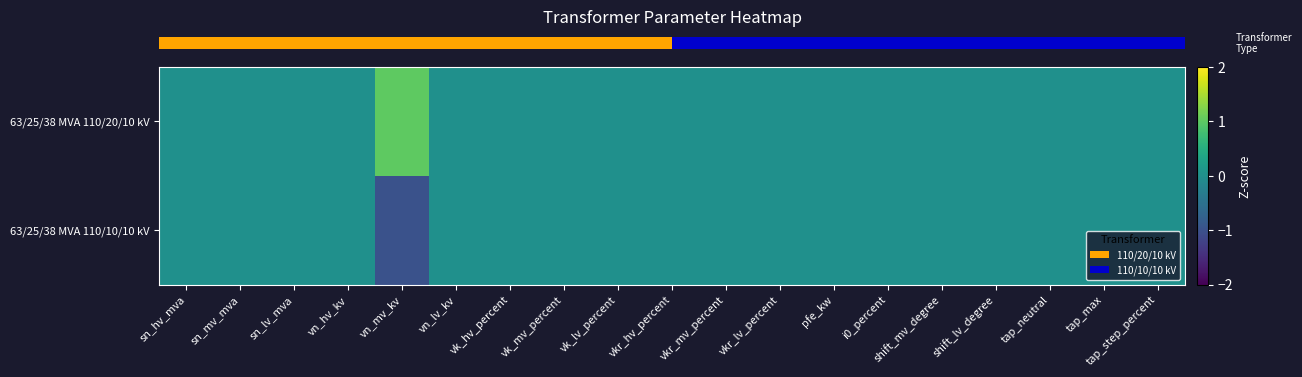

At sn_mv_mva, list the series in order from largest to smallest.

row_0, row_1